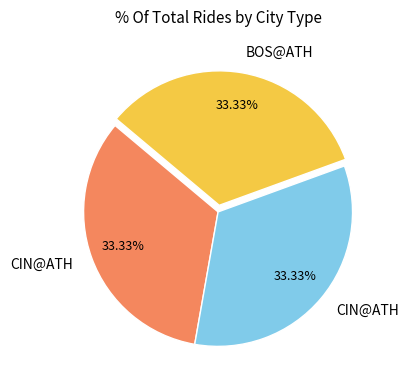

Is there any slice that represents more than half of the pie?

No